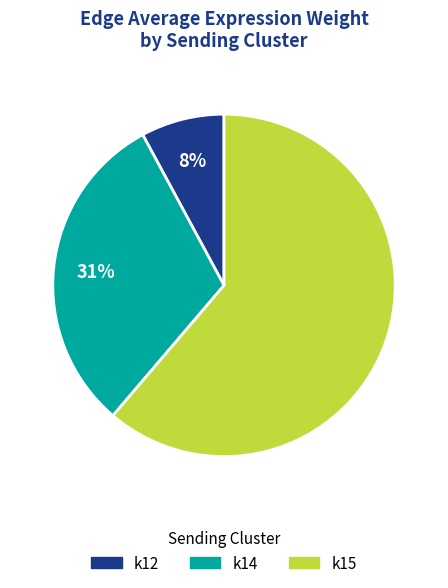

To the nearest percent, what portion does k14 represent?

31%